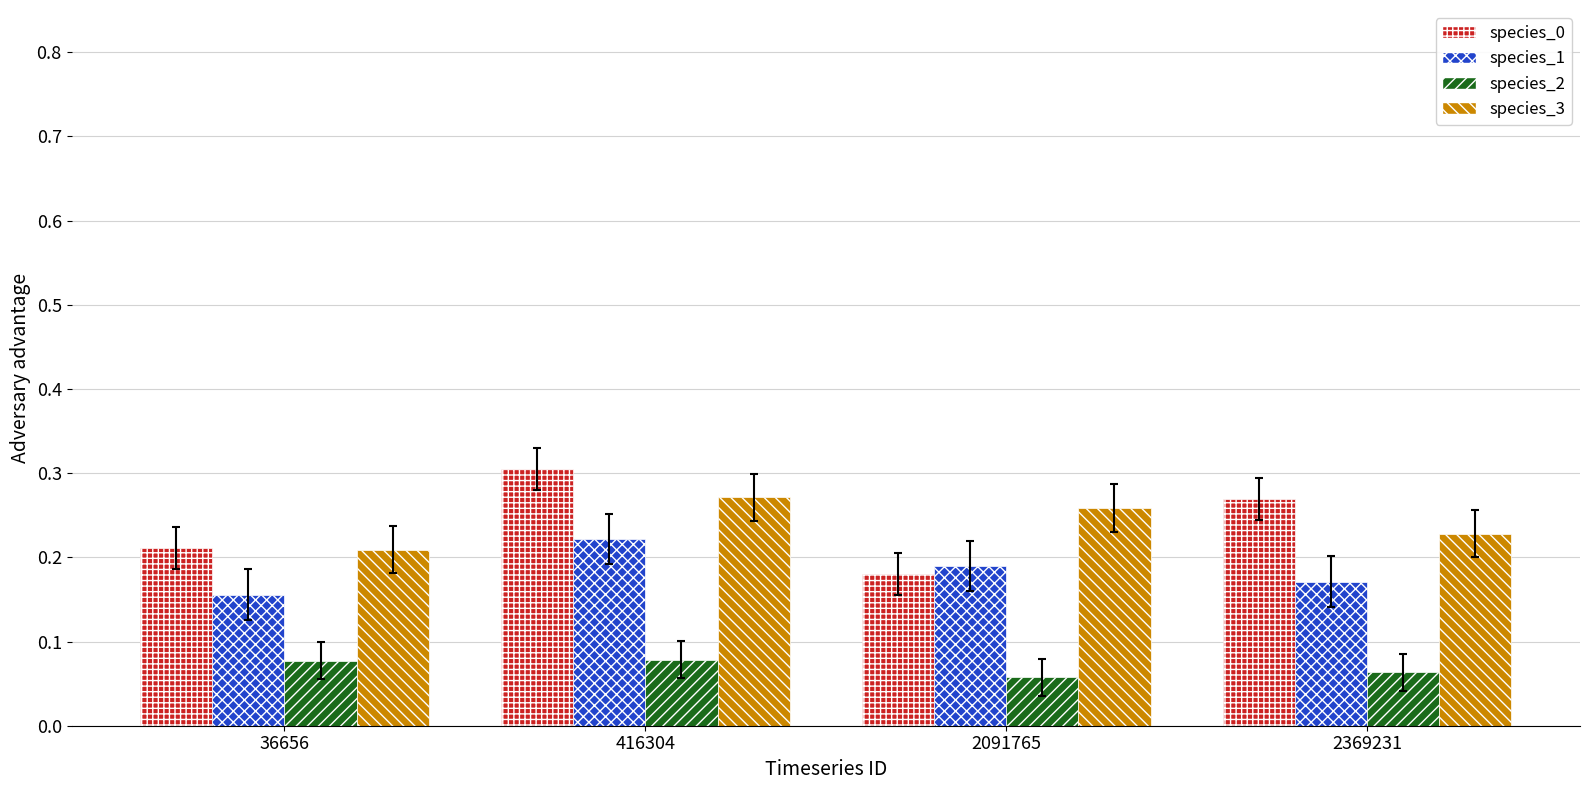

Between 416304 and 2369231, which series saw the biggest shift?

species_1